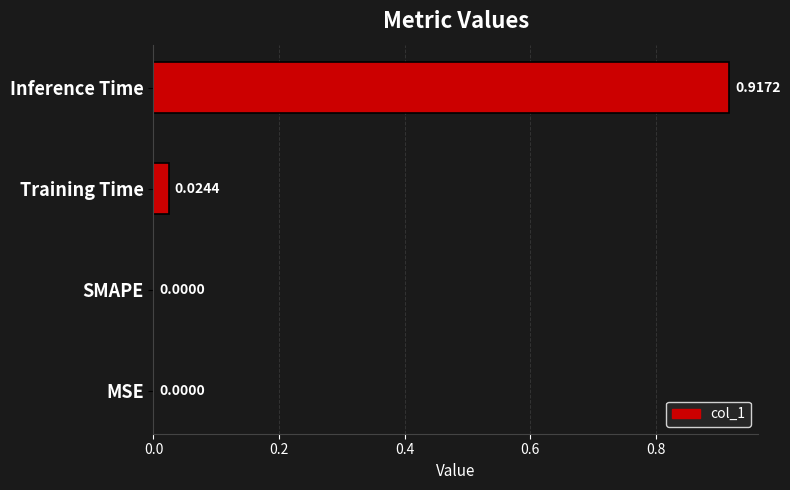

What is the change in value from MSE to Inference Time?

+0.9